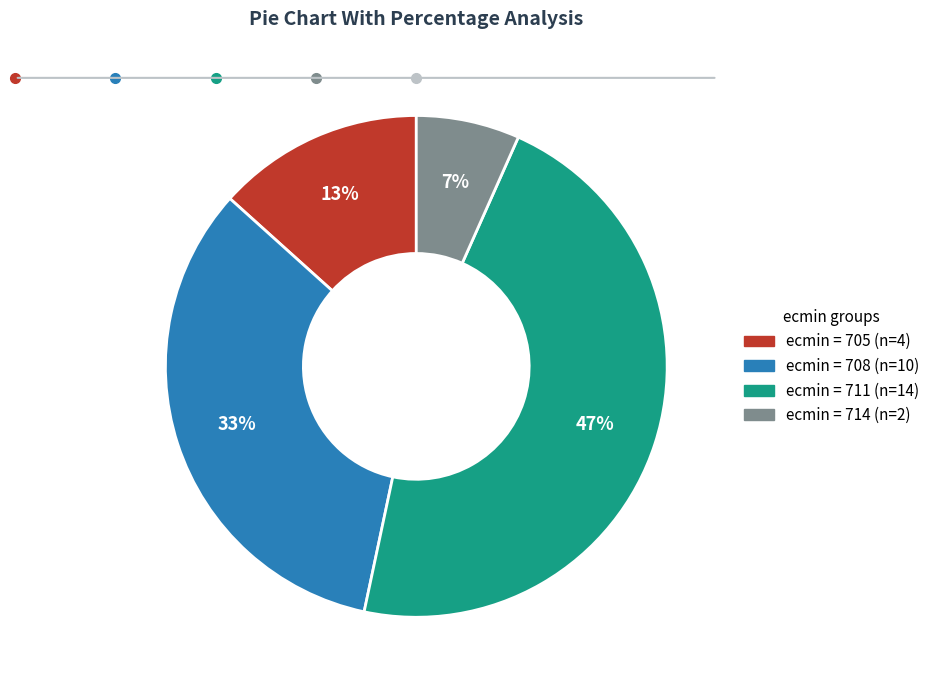

Is there any slice that represents more than half of the pie?

No